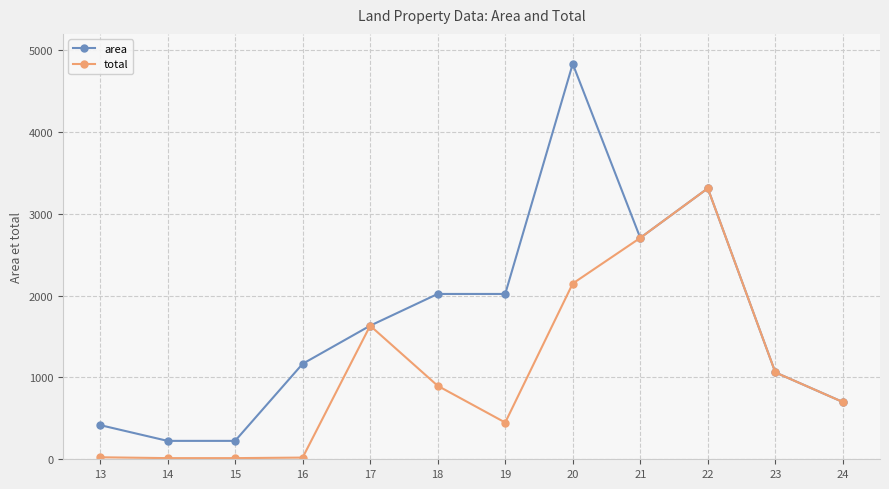

Is it true that area equals 2706.3 at 21?

True